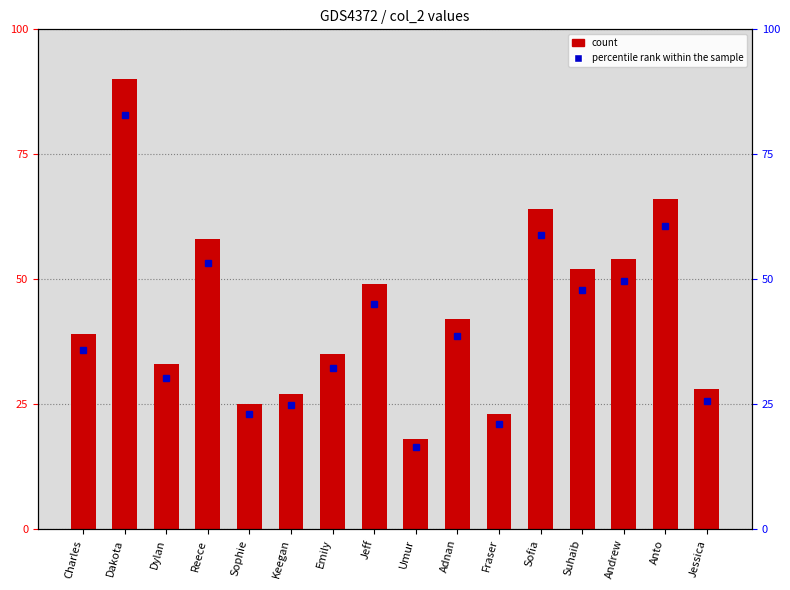

Are the bars horizontal?

No